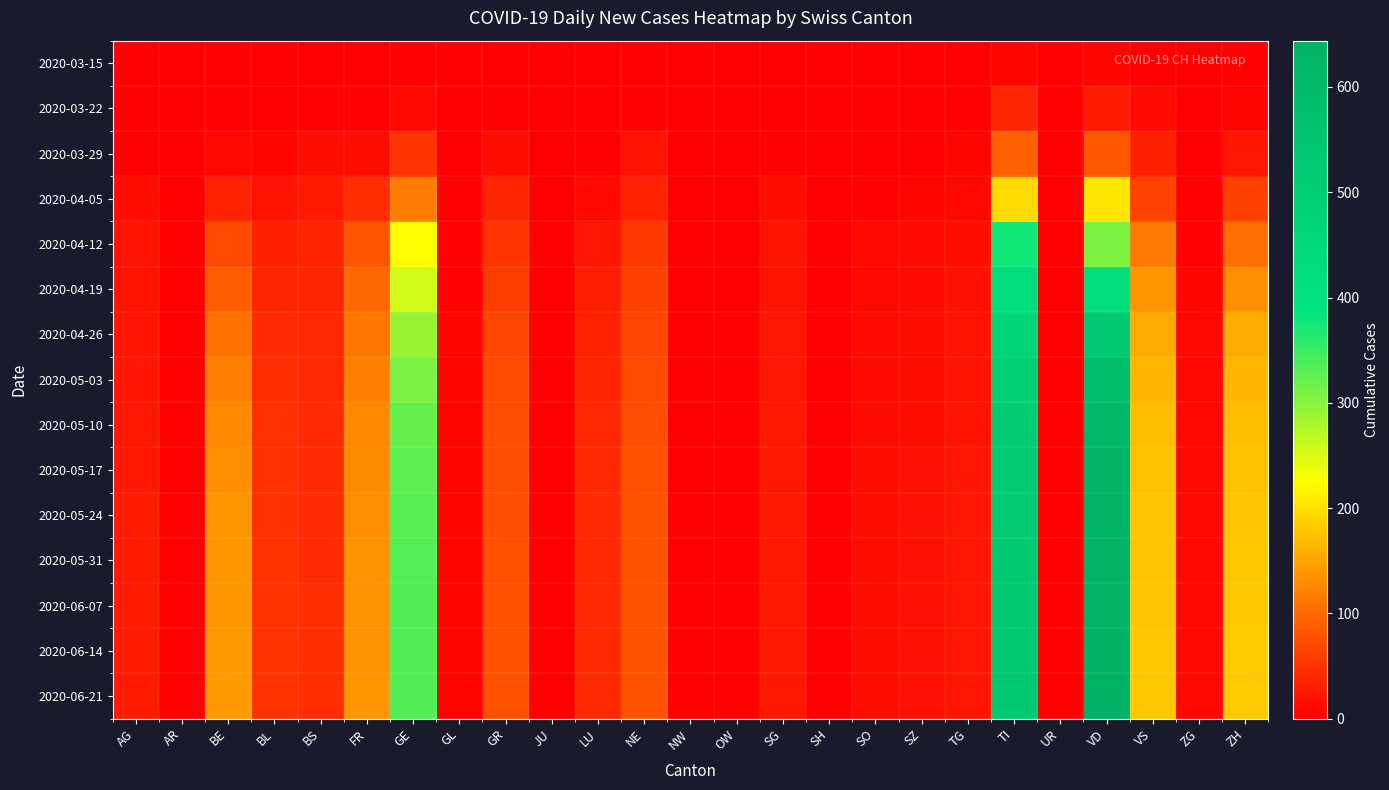

Reading left to right, what are all the values shown in this chart?

2020-03-15: AG=0	AR=0	BE=2	BL=5	BS=0	FR=0	GE=4	GL=0	GR=0	JU=0	LU=0	NE=2	NW=0	OW=0	SG=0	SH=0	SO=0	SZ=0	TG=0	TI=6	UR=0	VD=6	VS=2	ZG=0	ZH=1
2020-03-22: AG=1	AR=0	BE=3	BL=3	BS=5	FR=3	GE=10	GL=0	GR=4	JU=0	LU=1	NE=4	NW=0	OW=0	SG=0	SH=0	SO=0	SZ=0	TG=3	TI=37	UR=0	VD=26	VS=11	ZG=0	ZH=6
2020-03-29: AG=0	AR=0	BE=10	BL=6	BS=15	FR=15	GE=48	GL=1	GR=15	JU=0	LU=5	NE=18	NW=0	OW=0	SG=5	SH=0	SO=2	SZ=2	TG=6	TI=93	UR=0	VD=84	VS=31	ZG=1	ZH=22
2020-04-05: AG=13	AR=0	BE=33	BL=20	BS=26	FR=44	GE=118	GL=3	GR=37	JU=1	LU=11	NE=35	NW=0	OW=0	SG=14	SH=2	SO=5	SZ=6	TG=8	TI=195	UR=1	VD=205	VS=64	ZG=3	ZH=62
2020-04-12: AG=18	AR=0	BE=68	BL=31	BS=33	FR=82	GE=225	GL=5	GR=52	JU=1	LU=21	NE=54	NW=0	OW=1	SG=18	SH=3	SO=9	SZ=11	TG=14	TI=375	UR=2	VD=309	VS=115	ZG=5	ZH=105
2020-04-19: AG=19	AR=0	BE=89	BL=36	BS=37	FR=100	GE=256	GL=5	GR=59	JU=2	LU=28	NE=61	NW=0	OW=2	SG=19	SH=4	SO=10	SZ=12	TG=16	TI=424	UR=2	VD=430	VS=136	ZG=7	ZH=132
2020-04-26: AG=21	AR=0	BE=107	BL=41	BS=39	FR=112	GE=291	GL=6	GR=67	JU=2	LU=33	NE=67	NW=0	OW=3	SG=21	SH=5	SO=11	SZ=13	TG=18	TI=470	UR=2	VD=530	VS=155	ZG=8	ZH=155
2020-05-03: AG=22	AR=0	BE=119	BL=44	BS=40	FR=120	GE=310	GL=6	GR=71	JU=2	LU=36	NE=72	NW=1	OW=3	SG=22	SH=5	SO=12	SZ=14	TG=19	TI=496	UR=3	VD=582	VS=166	ZG=8	ZH=165
2020-05-10: AG=24	AR=0	BE=128	BL=46	BS=41	FR=126	GE=323	GL=6	GR=73	JU=2	LU=38	NE=75	NW=1	OW=3	SG=23	SH=5	SO=12	SZ=15	TG=20	TI=511	UR=3	VD=613	VS=172	ZG=9	ZH=172
2020-05-17: AG=25	AR=0	BE=133	BL=47	BS=42	FR=130	GE=328	GL=7	GR=74	JU=2	LU=39	NE=77	NW=1	OW=3	SG=24	SH=5	SO=13	SZ=16	TG=21	TI=518	UR=3	VD=625	VS=175	ZG=9	ZH=176
2020-05-24: AG=26	AR=0	BE=136	BL=47	BS=42	FR=132	GE=332	GL=7	GR=75	JU=2	LU=40	NE=78	NW=1	OW=3	SG=24	SH=5	SO=13	SZ=16	TG=21	TI=522	UR=3	VD=632	VS=177	ZG=9	ZH=178
2020-05-31: AG=26	AR=0	BE=139	BL=48	BS=42	FR=134	GE=334	GL=7	GR=76	JU=2	LU=40	NE=79	NW=1	OW=3	SG=25	SH=5	SO=13	SZ=16	TG=21	TI=525	UR=3	VD=638	VS=178	ZG=9	ZH=180
2020-06-07: AG=26	AR=0	BE=140	BL=48	BS=43	FR=135	GE=335	GL=7	GR=76	JU=2	LU=40	NE=79	NW=1	OW=3	SG=25	SH=5	SO=13	SZ=17	TG=22	TI=526	UR=3	VD=641	VS=178	ZG=9	ZH=181
2020-06-14: AG=27	AR=0	BE=141	BL=48	BS=43	FR=135	GE=336	GL=7	GR=77	JU=2	LU=41	NE=80	NW=1	OW=3	SG=25	SH=5	SO=13	SZ=17	TG=22	TI=527	UR=3	VD=643	VS=179	ZG=9	ZH=182
2020-06-21: AG=27	AR=0	BE=141	BL=48	BS=43	FR=136	GE=337	GL=7	GR=77	JU=2	LU=41	NE=80	NW=1	OW=3	SG=25	SH=5	SO=14	SZ=17	TG=22	TI=528	UR=3	VD=644	VS=179	ZG=9	ZH=182